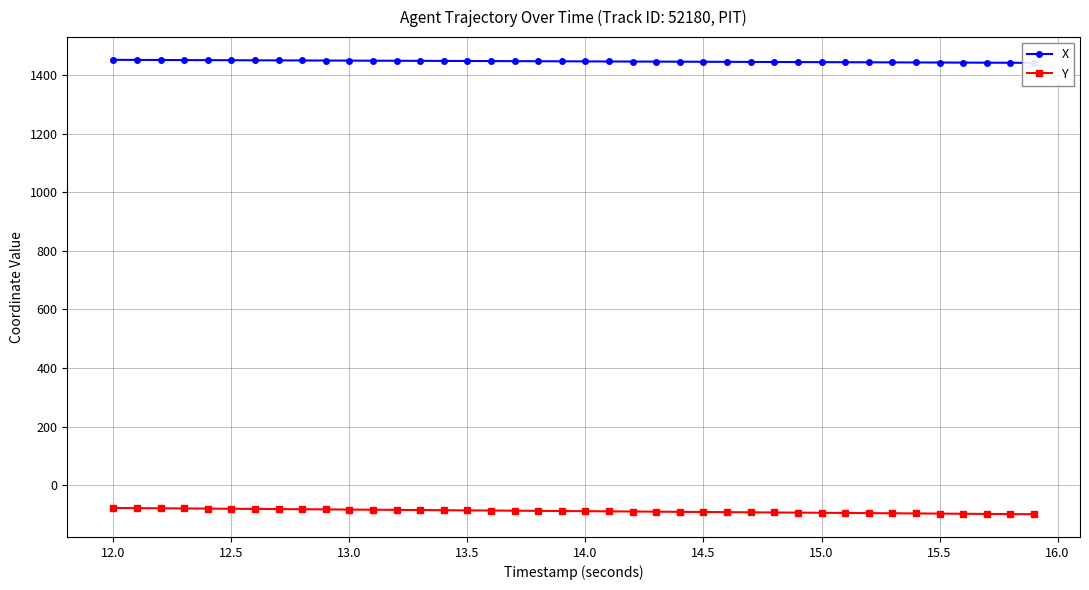

Which series has the largest total across all categories?

X